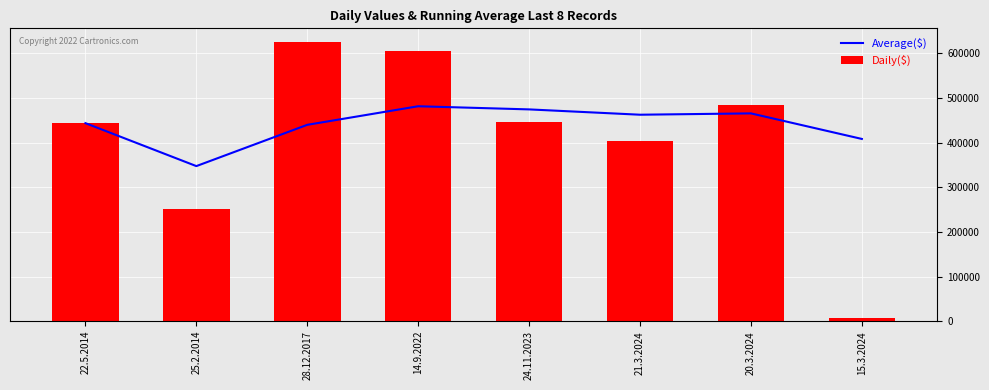

What is the difference between the second highest and second lowest values in the Average($) series?

66212.5